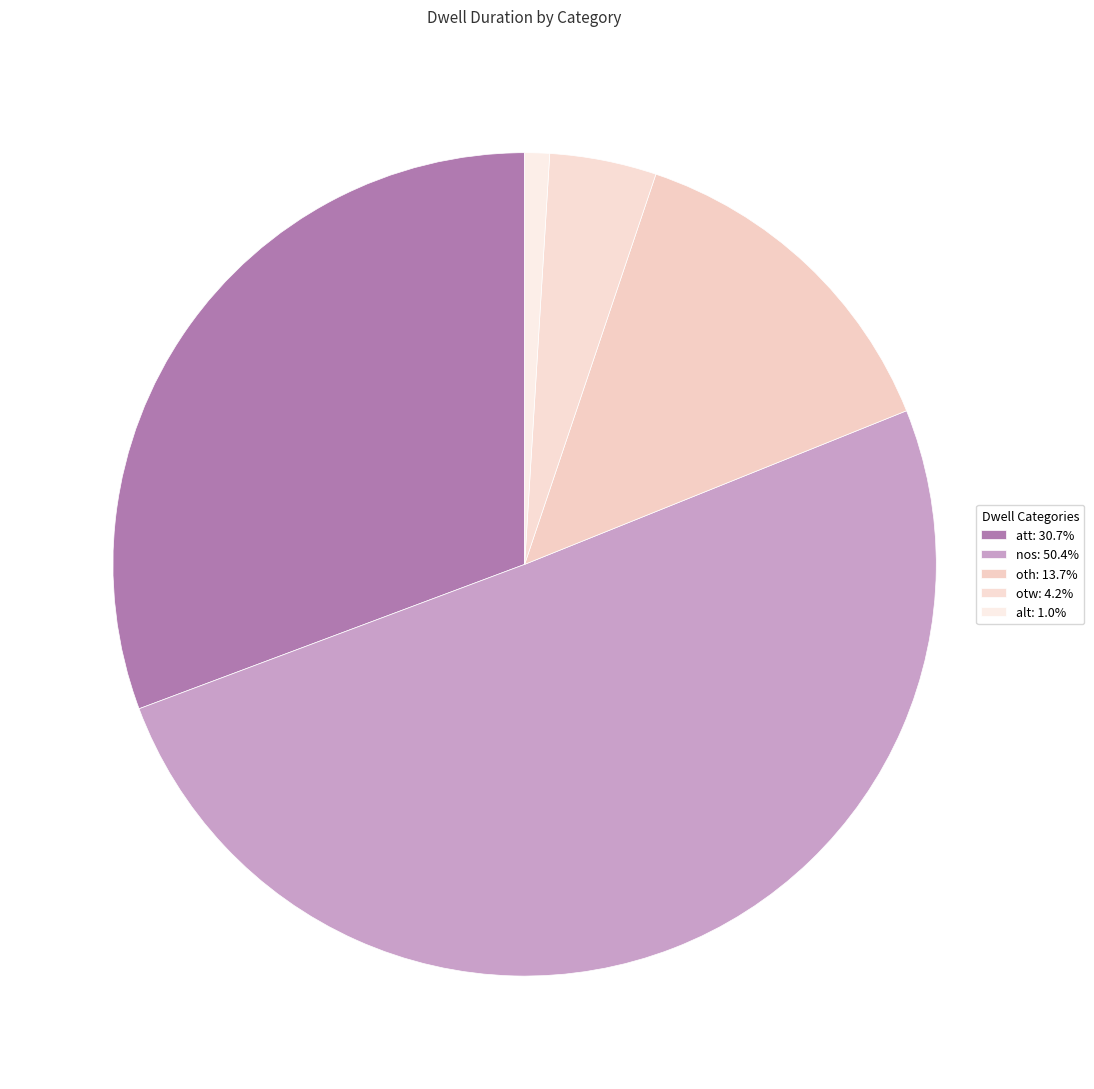

Count the number of slices in the pie.

5